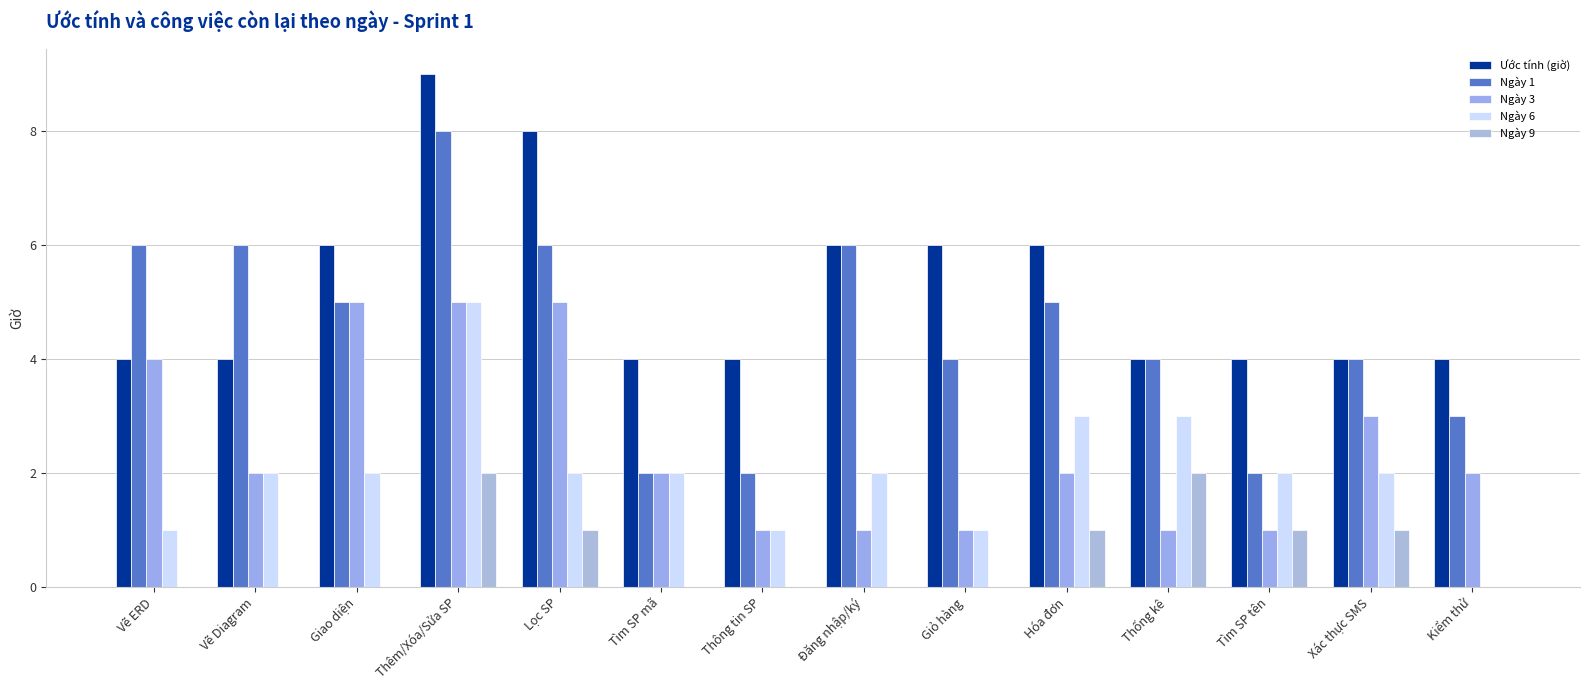

Rank the series at Đăng nhập/ký from highest to lowest value.

Ước tính (giờ), Ngày 1, Ngày 6, Ngày 3, Ngày 9